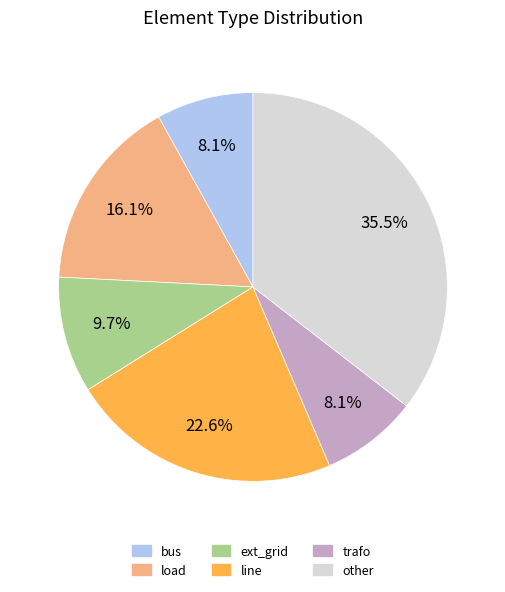

Does any single category account for the majority?

No